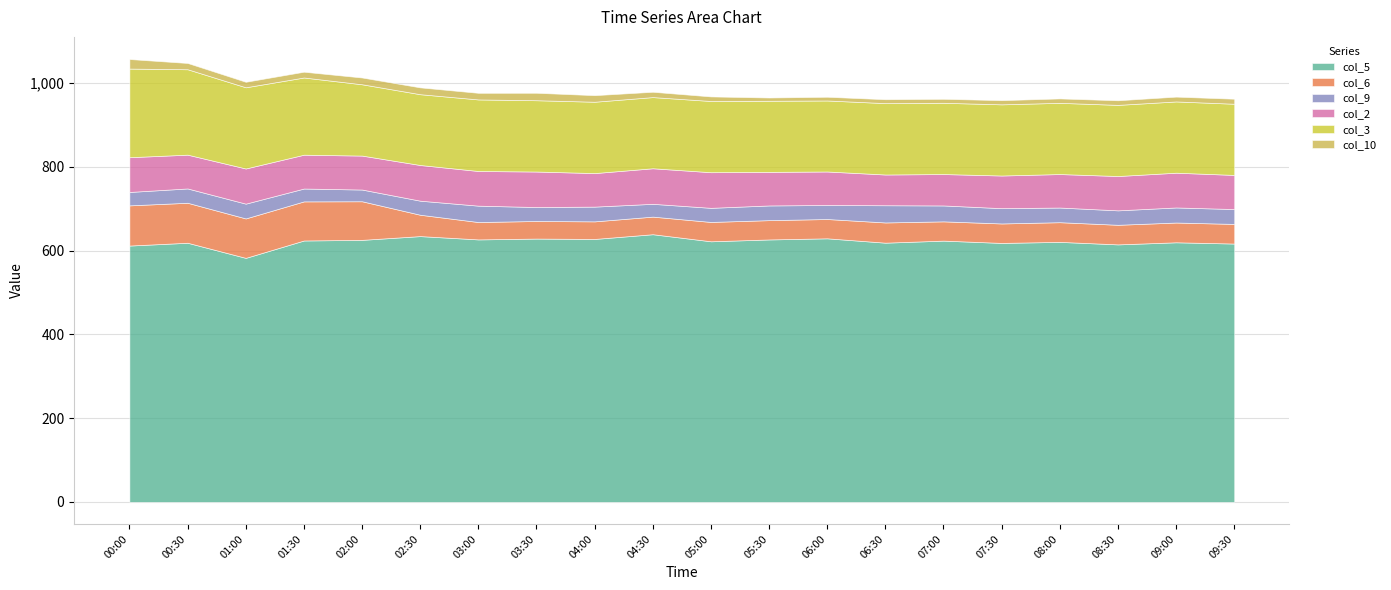

How many values in the col_6 series are below 46?

4